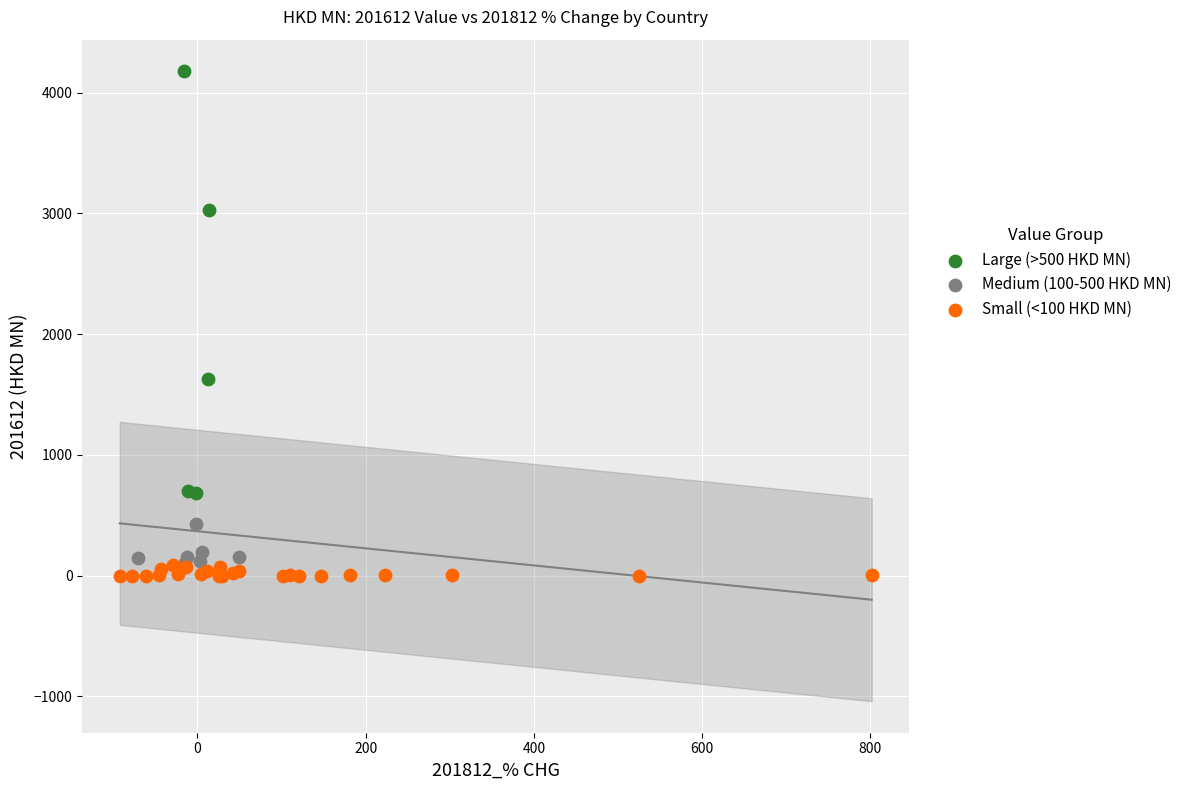

Which series has the widest spread of Y values?

Large (>500 HKD MN)